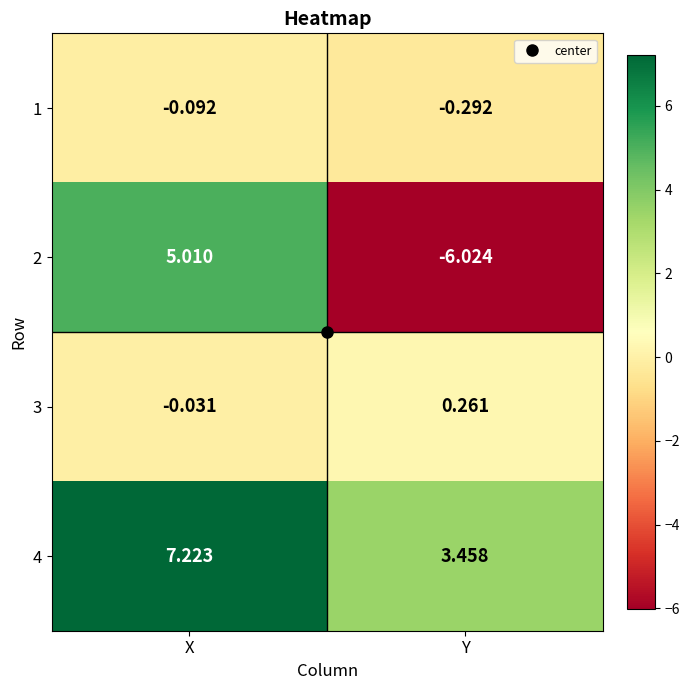

Rank the series at X from lowest to highest value.

1, 3, 2, 4